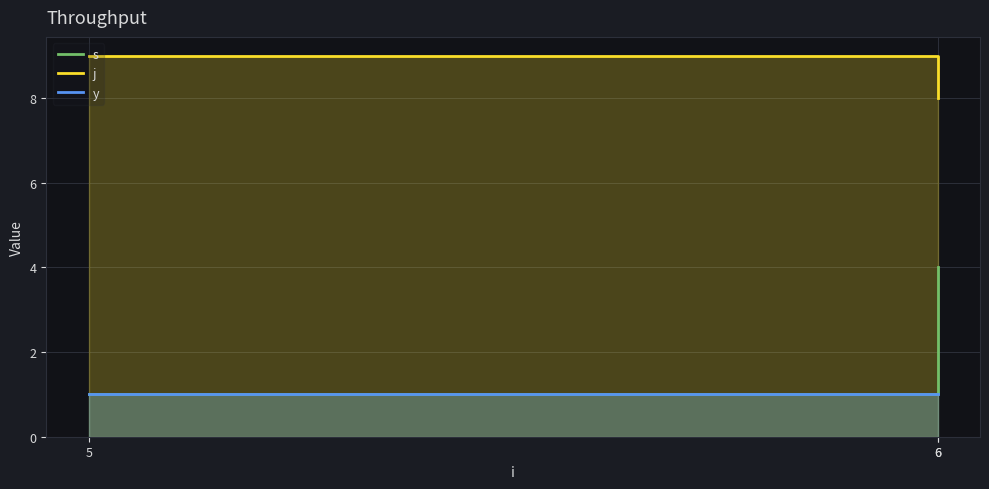

What is the difference between the highest and lowest values at 6?

7